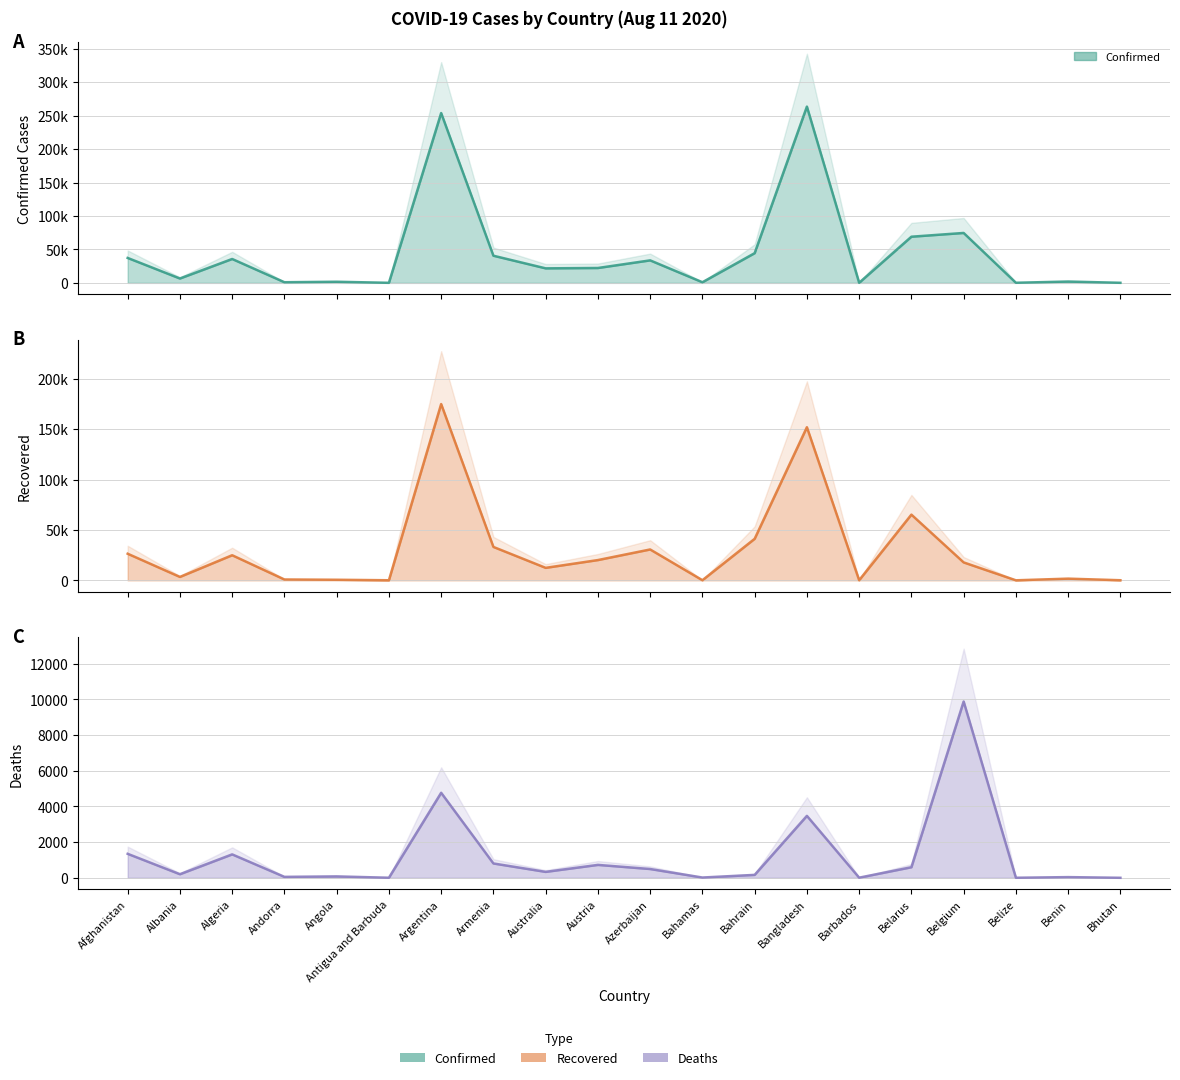

How many lines are shown in the chart?

3